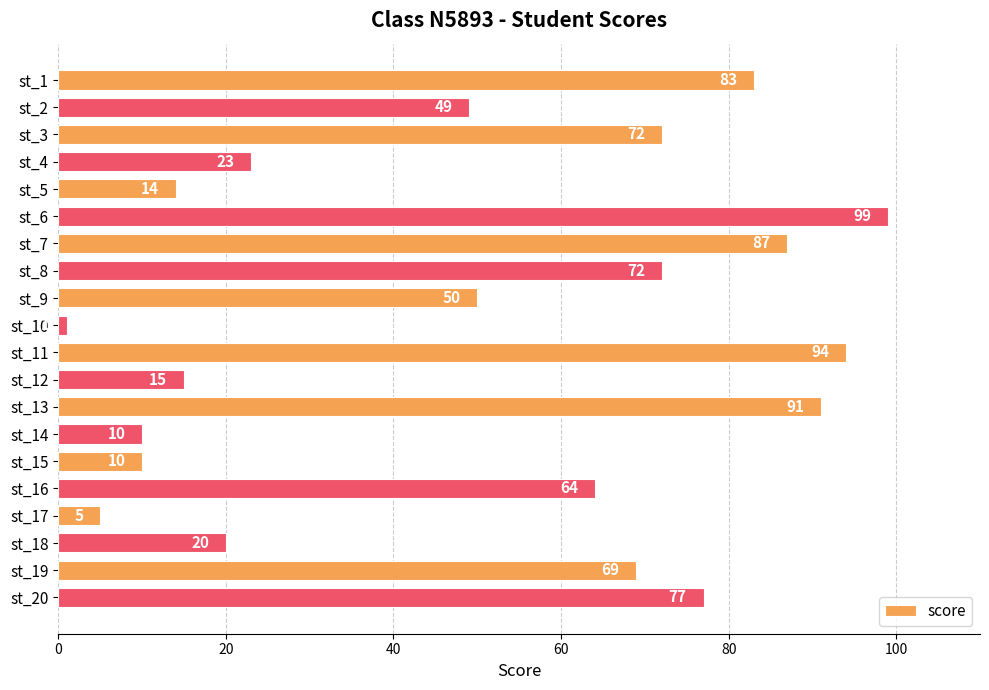

How many bars are there in total?

20